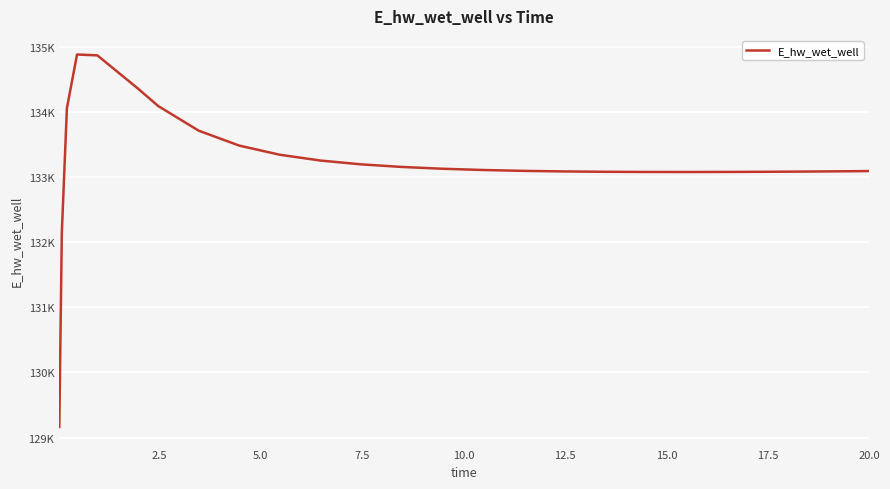

What is the smallest value displayed?

129163.8